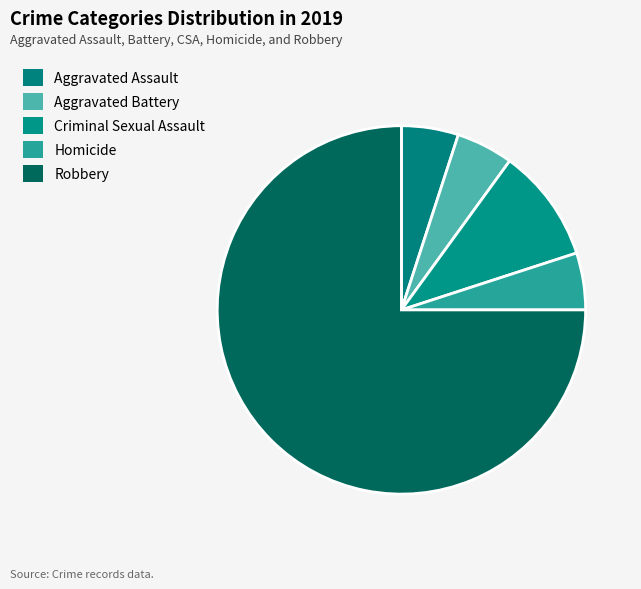

To the nearest percent, what is the combined percentage of Aggravated Assault and Robbery?

80%